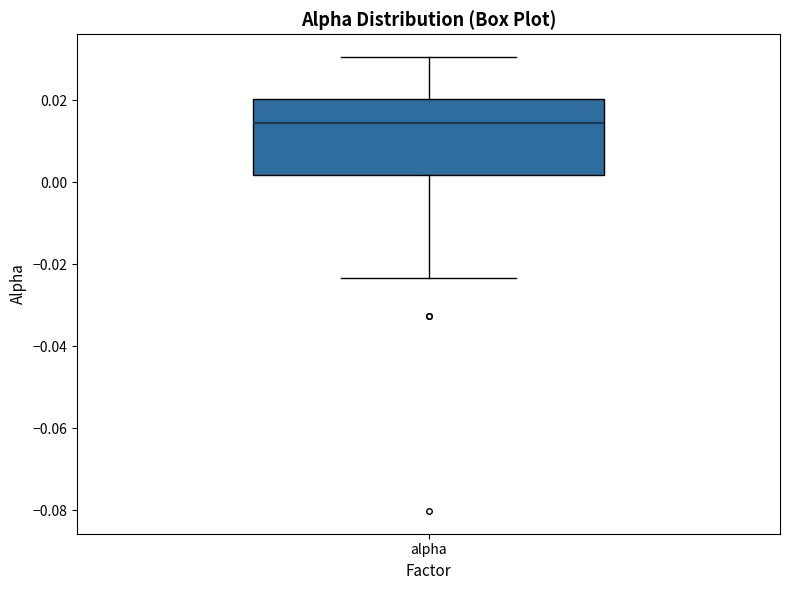

Read this box plot against the y-axis: the position of the median line, the range covered by the box, and the ends of both whiskers. The values are not printed on the chart, so give them approximately, as read against the axis.

median 0.014, box 0.002 to 0.020, whiskers -0.024 to 0.030